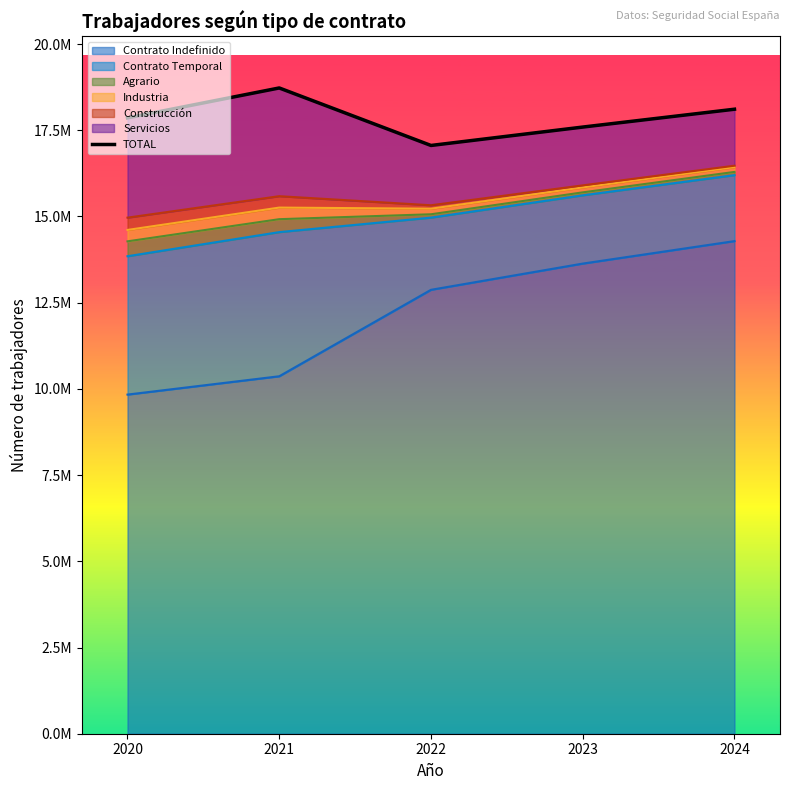

Read the value at 2022.

17058042